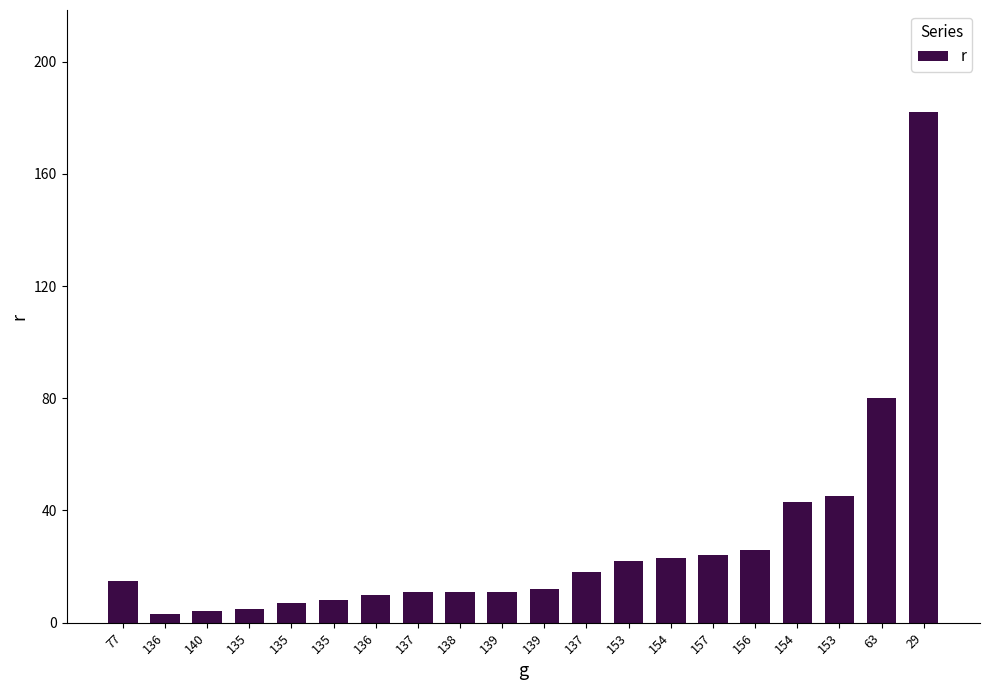

How many data points does each series have?

20